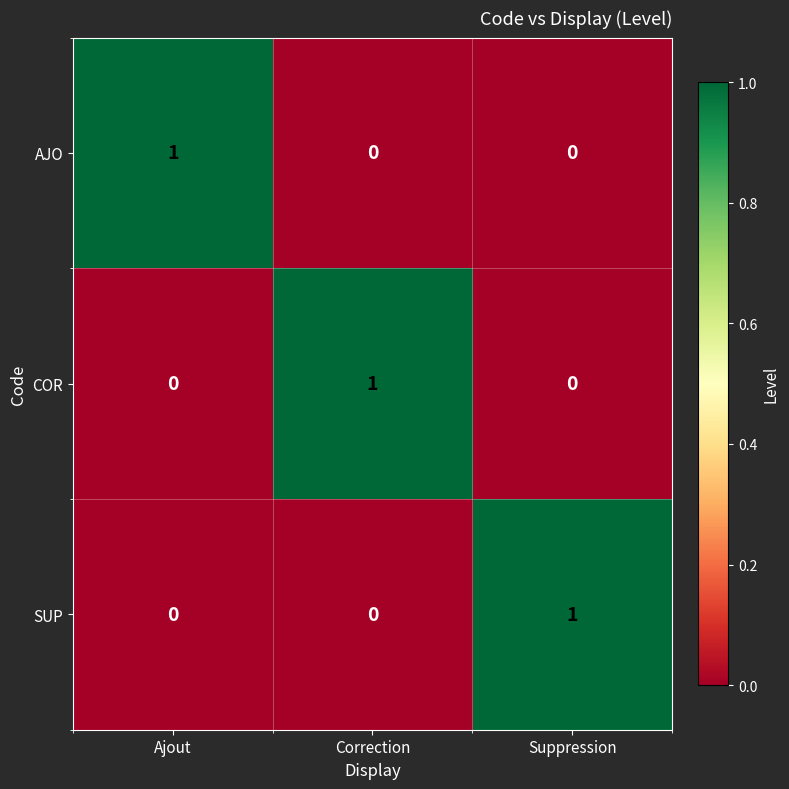

The value of COR at Ajout is 0. True or false?

True